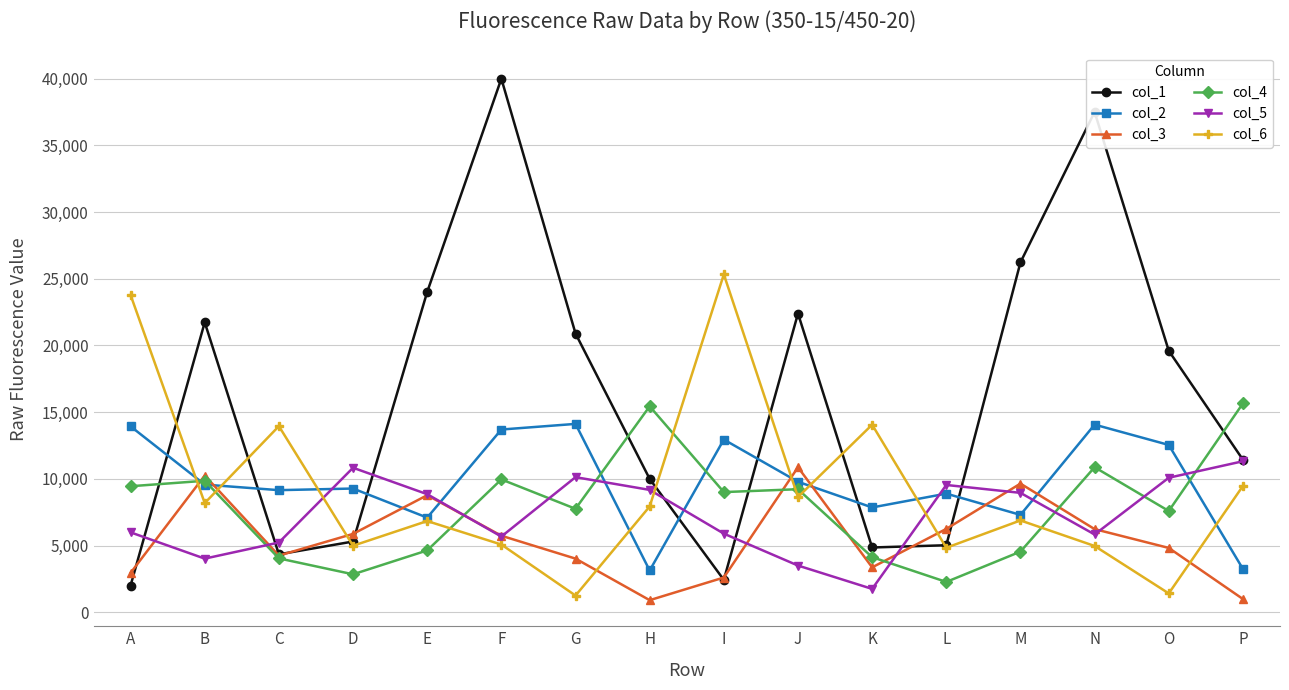

At which category does col_4 reach its first local valley?

D